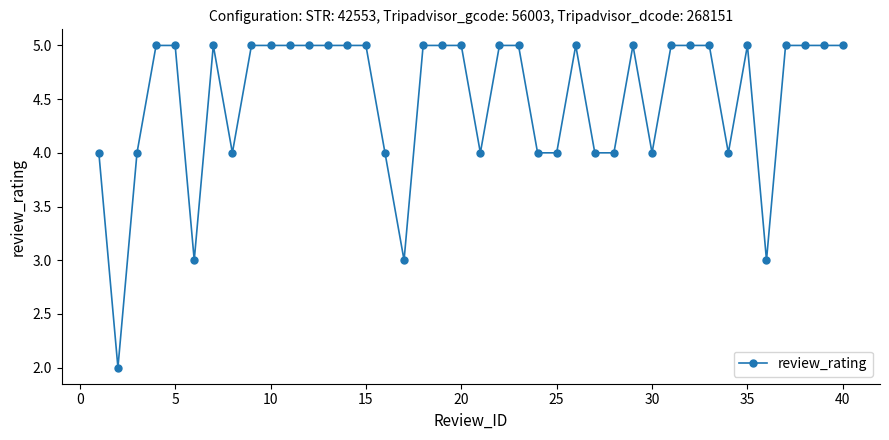

True or false: there are more than 1 points higher than both neighbors.

True